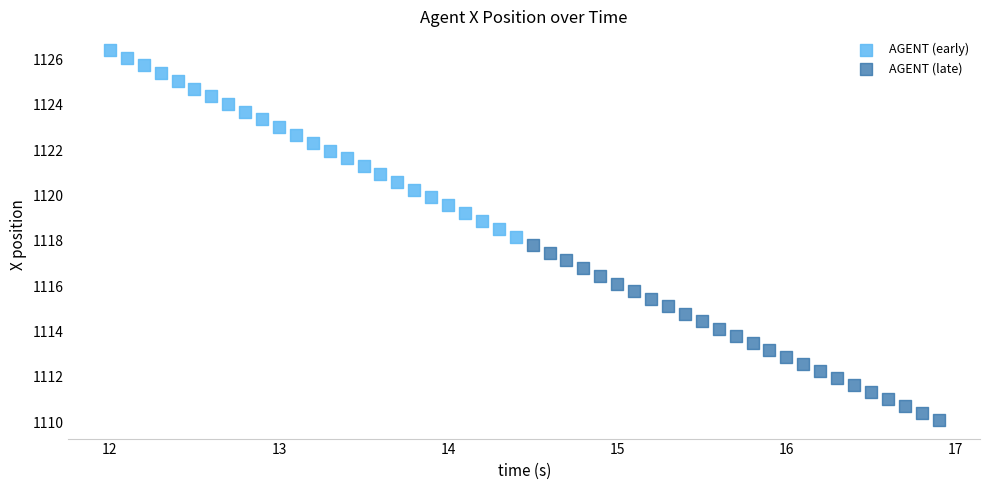

What are all the series names shown in the legend?

AGENT (early), AGENT (late)